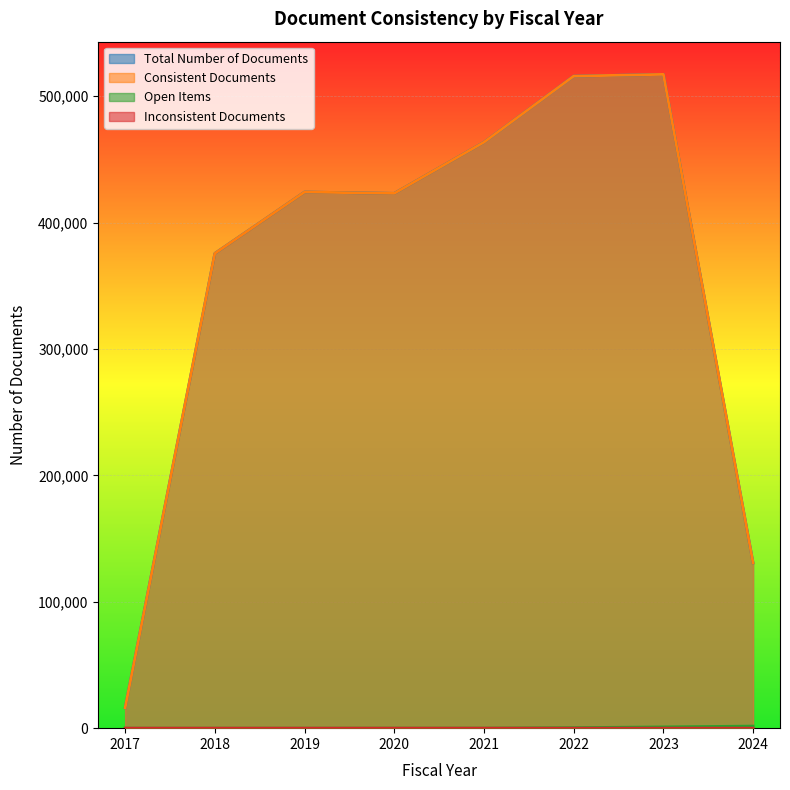

Which series changed the most between 2018 and 2019?

Total Number of Documents